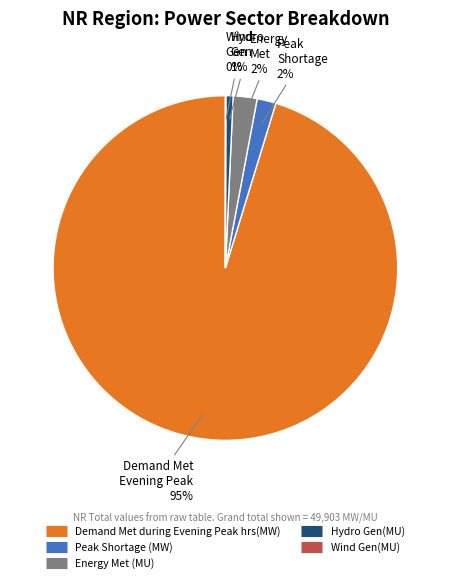

The Demand Met during Evening Peak hrs(MW) slice represents 81% of the pie. True or false?

False